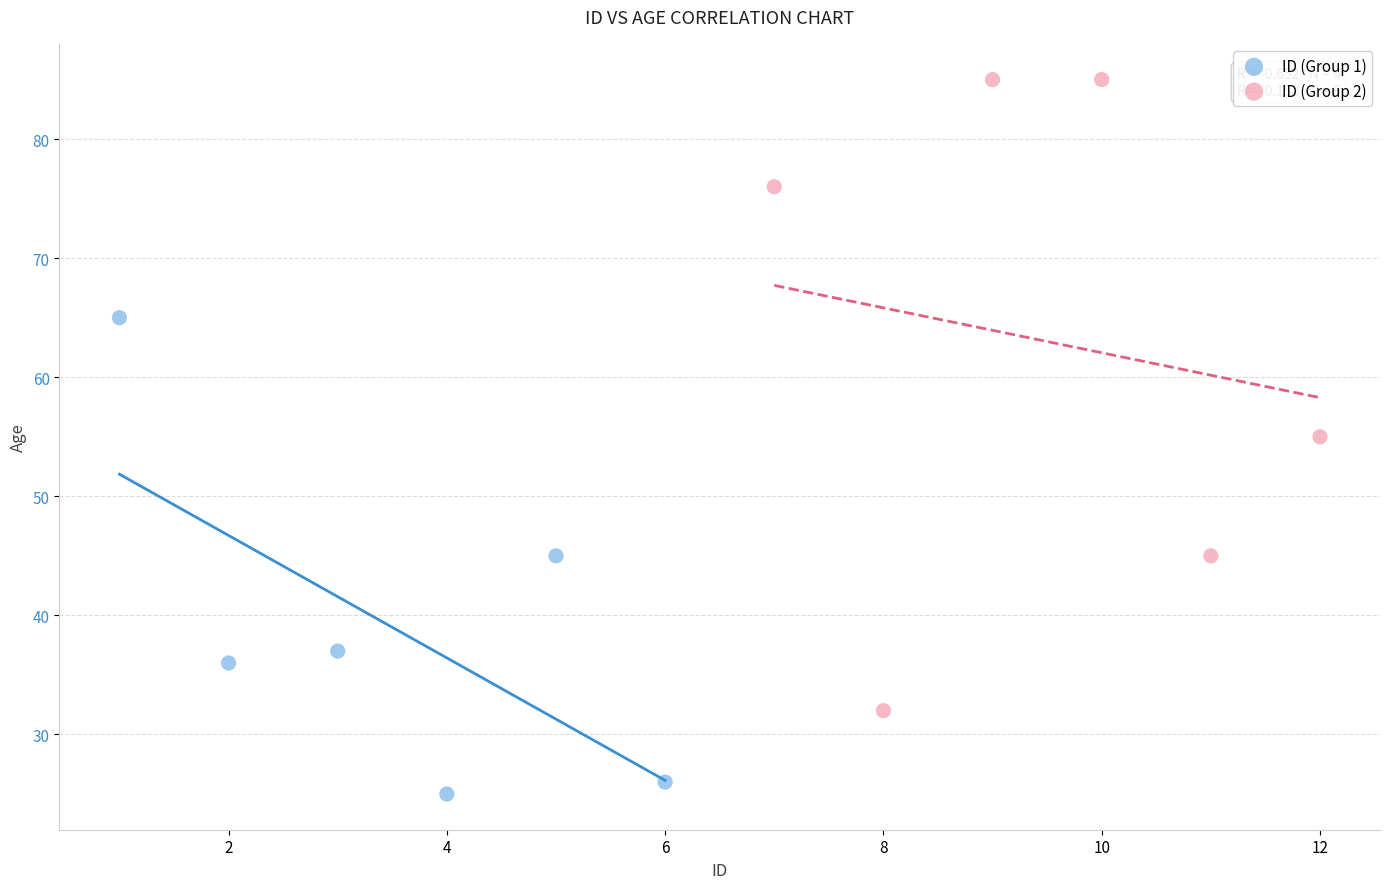

Which series reaches the minimum Y coordinate?

ID (Group 1)